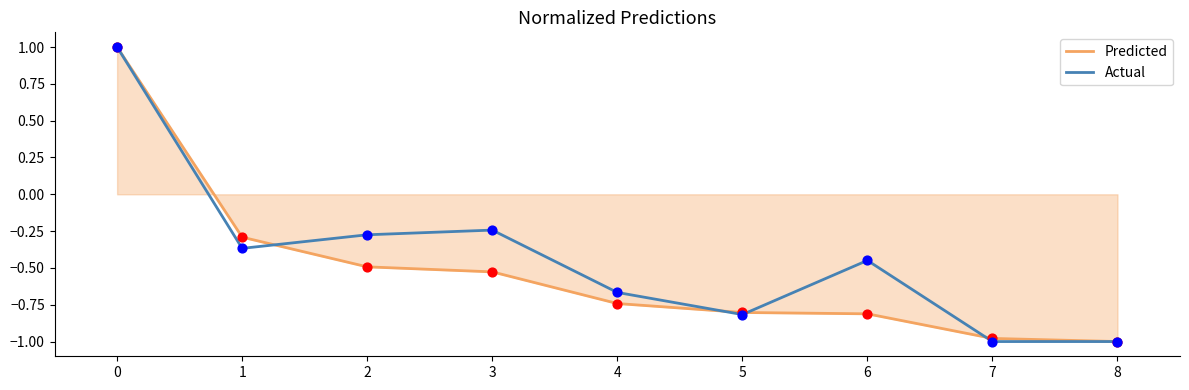

Which series changed the most between 1 and 5?

Predicted